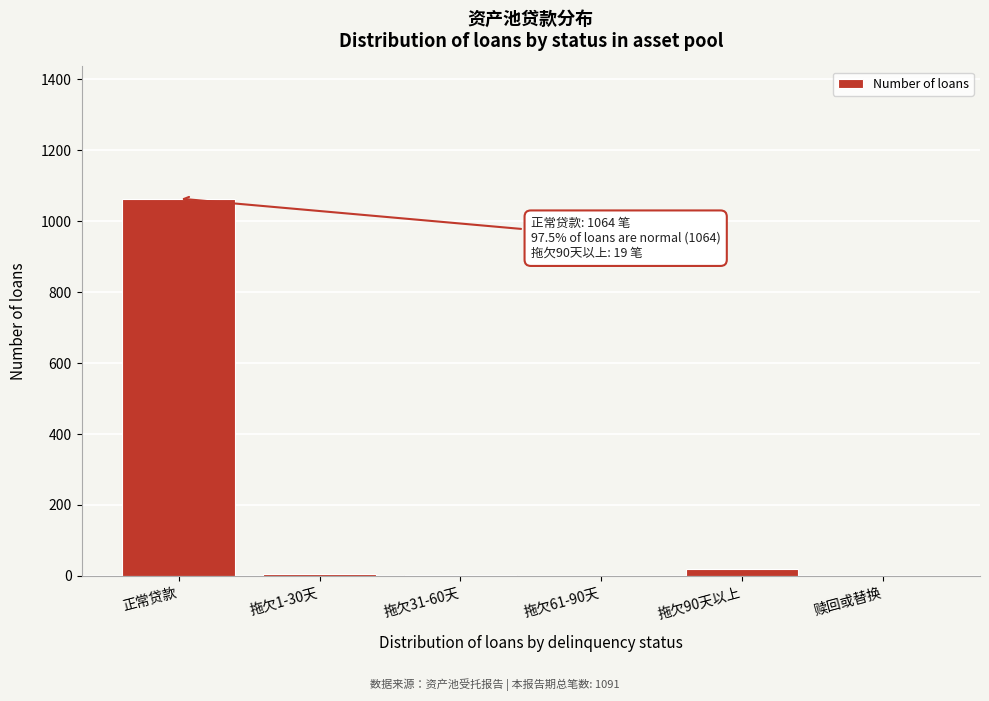

What is the maximum value shown in the chart?

1064